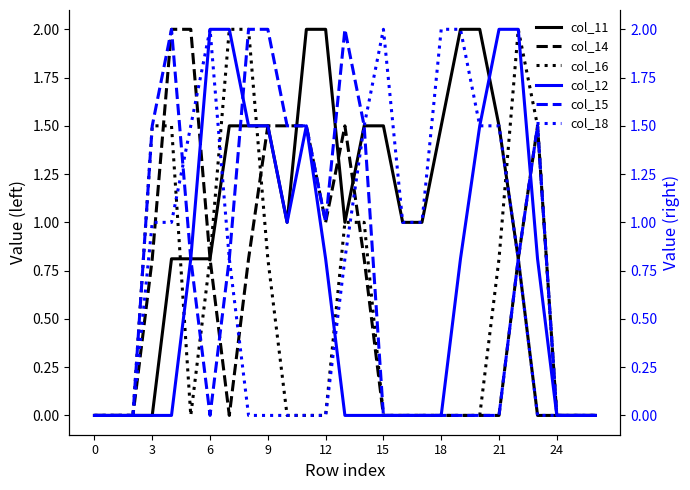

What is the highest value of the col_14 series?

2.0